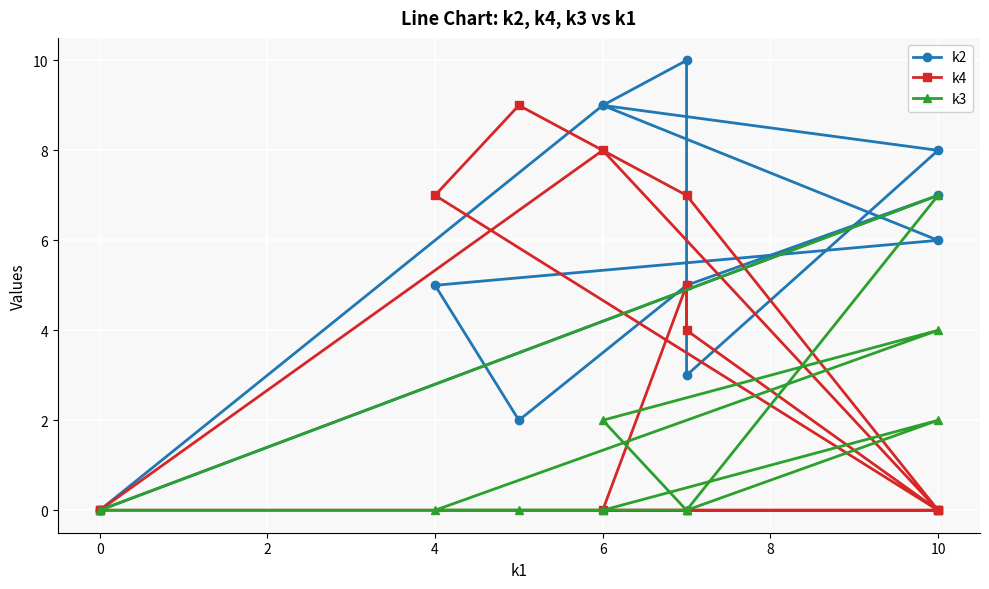

Is it true that k4 equals 3 at 2?

False